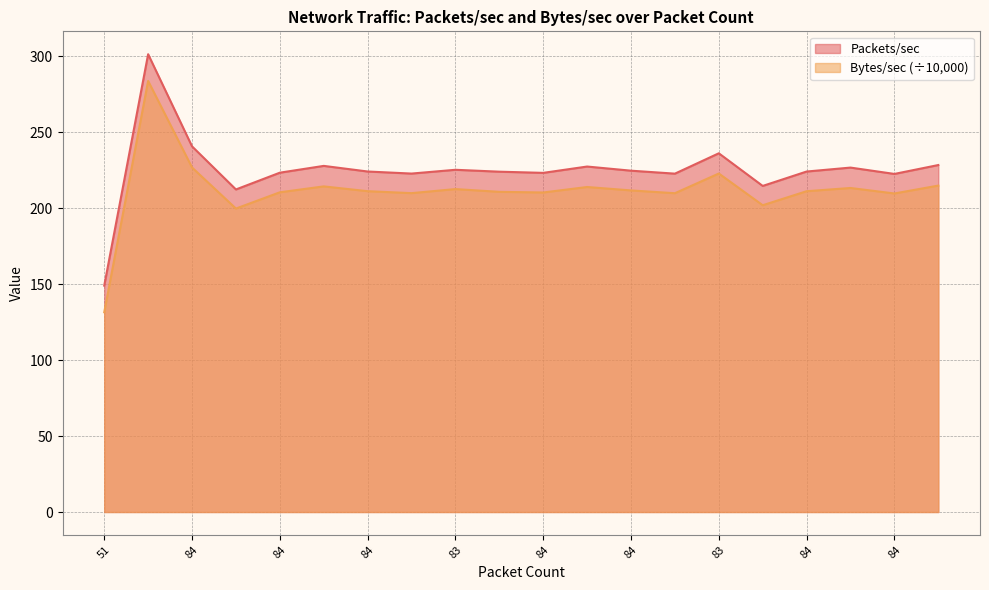

At which label does Bytes/sec (x1000) first exceed 211?

107